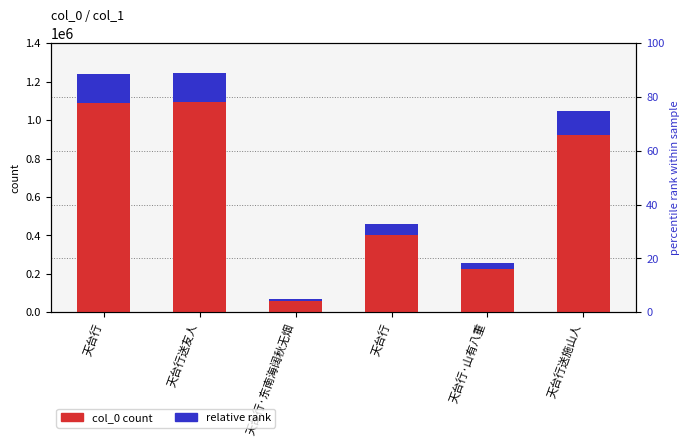

Which category has the highest value in the col_0 count series?

天台行送友人